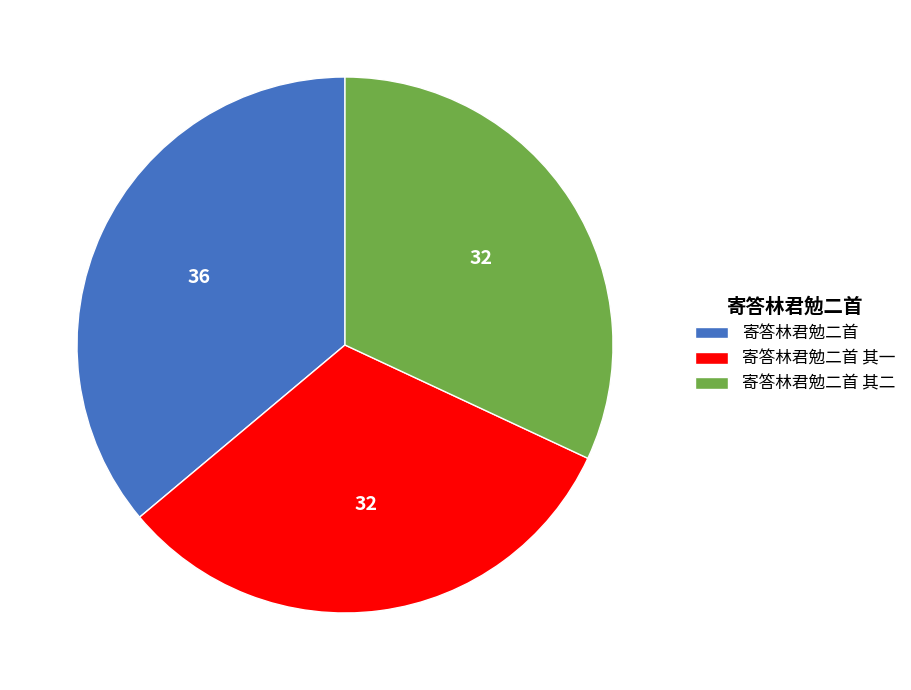

Combined, do 寄答林君勉二首 and 寄答林君勉二首 其一 account for over 50%?

Yes